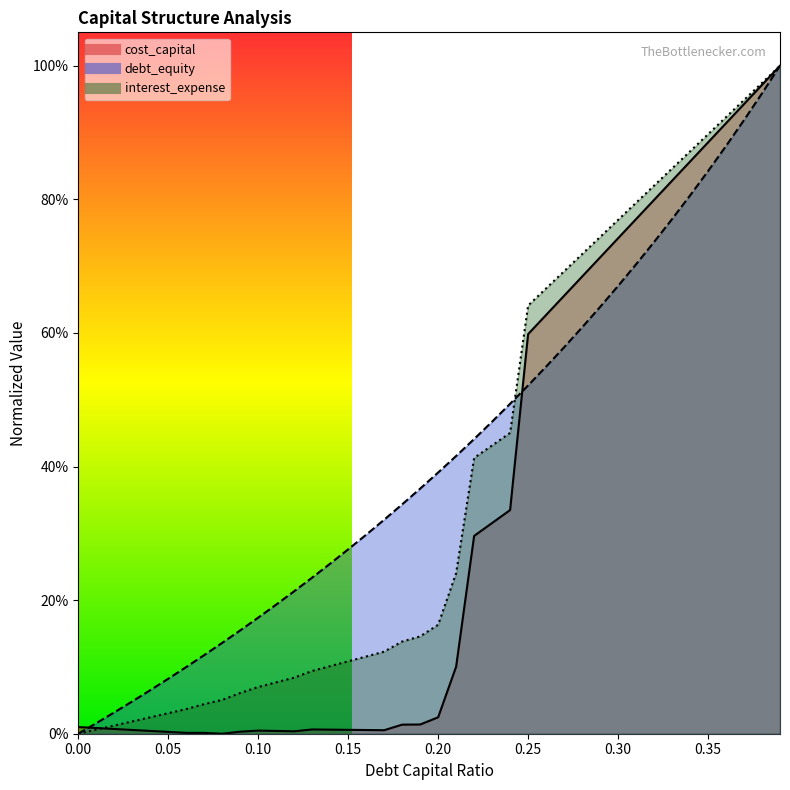

How many values in the debt_capital series exceed 0?

39